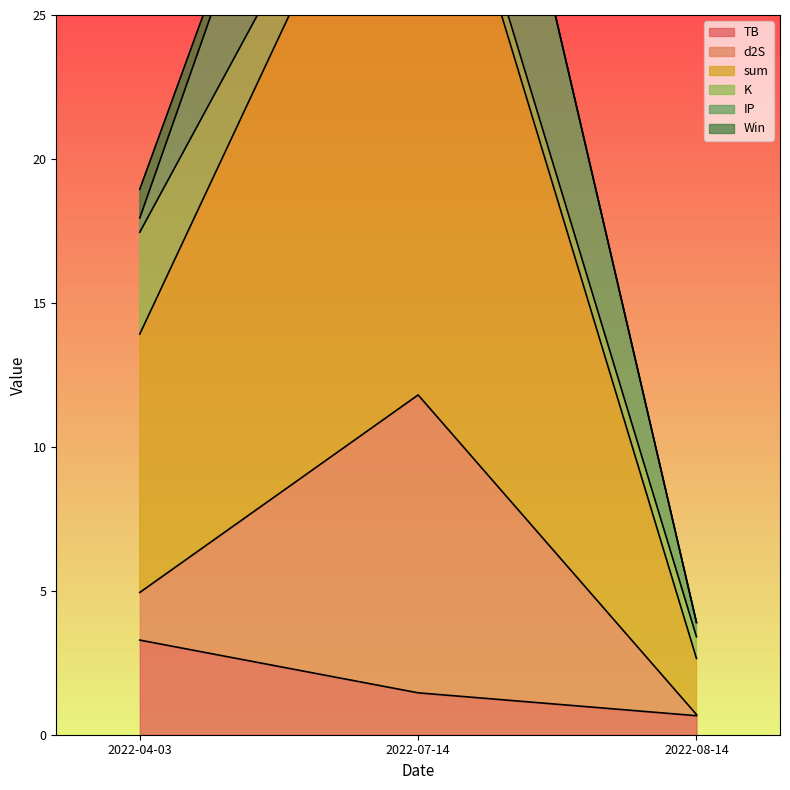

What is the difference between the maximum and minimum values in the sum series?

20.8